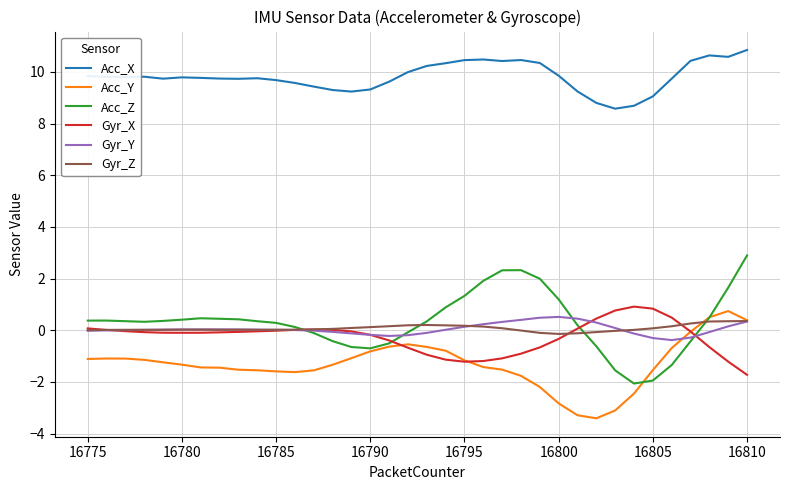

What is the smallest value displayed?

-3.4